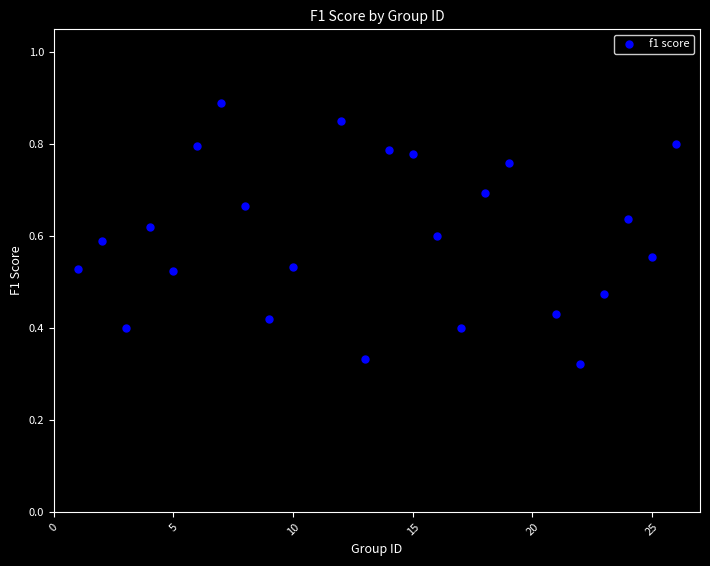

What is the range of X values (max minus min)?

25.0